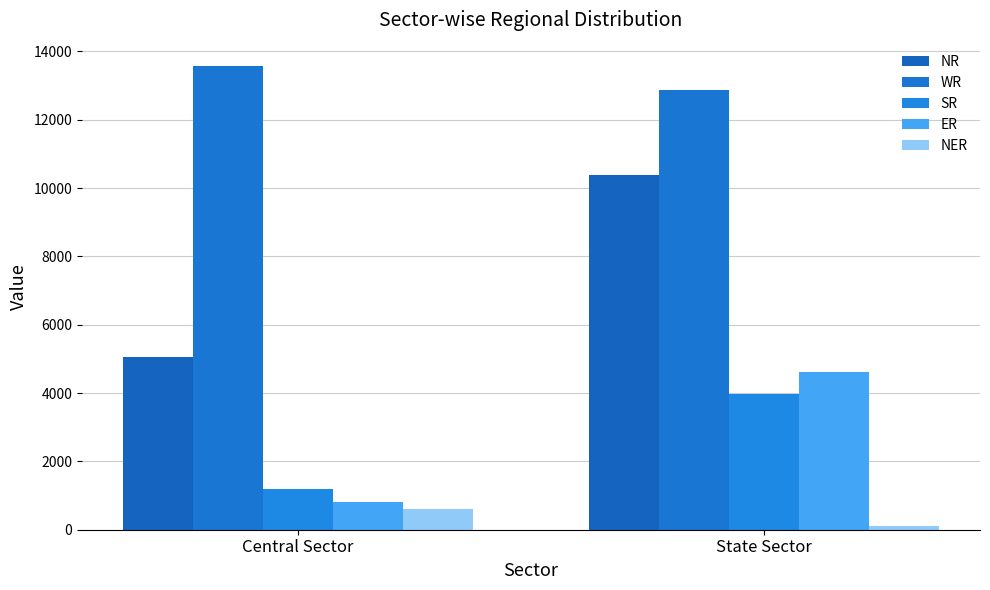

How many WR values are between 12874 and 13577?

2